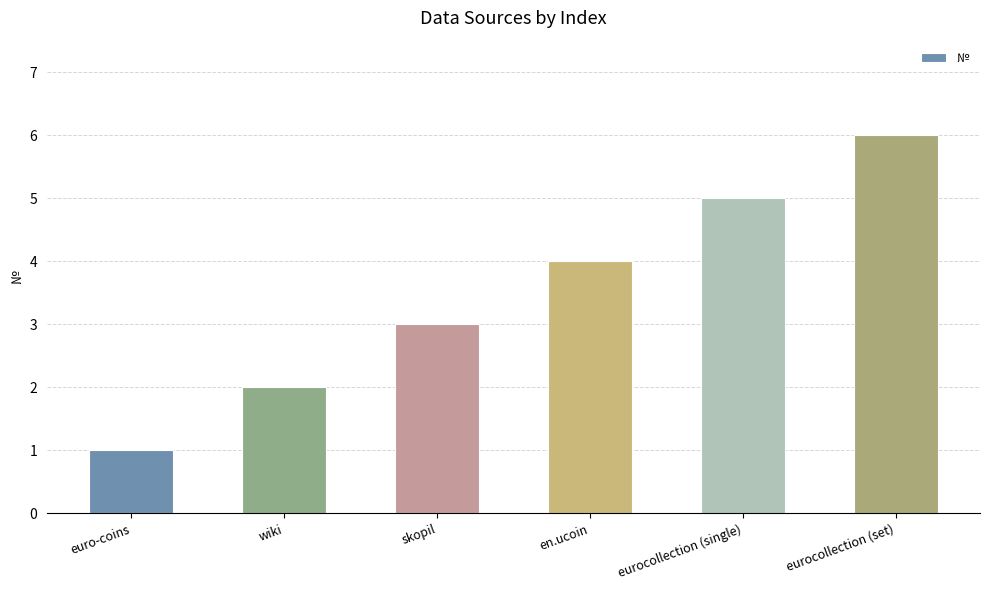

How many distinct data groups are displayed?

1